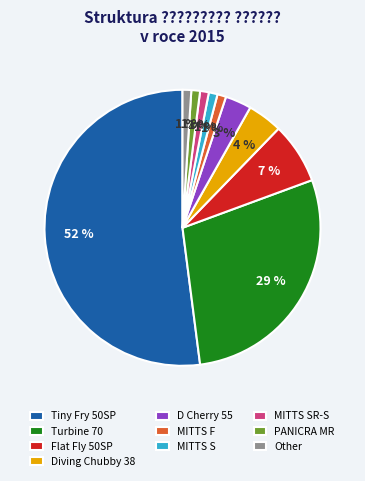

How many segments does this pie chart have?

10